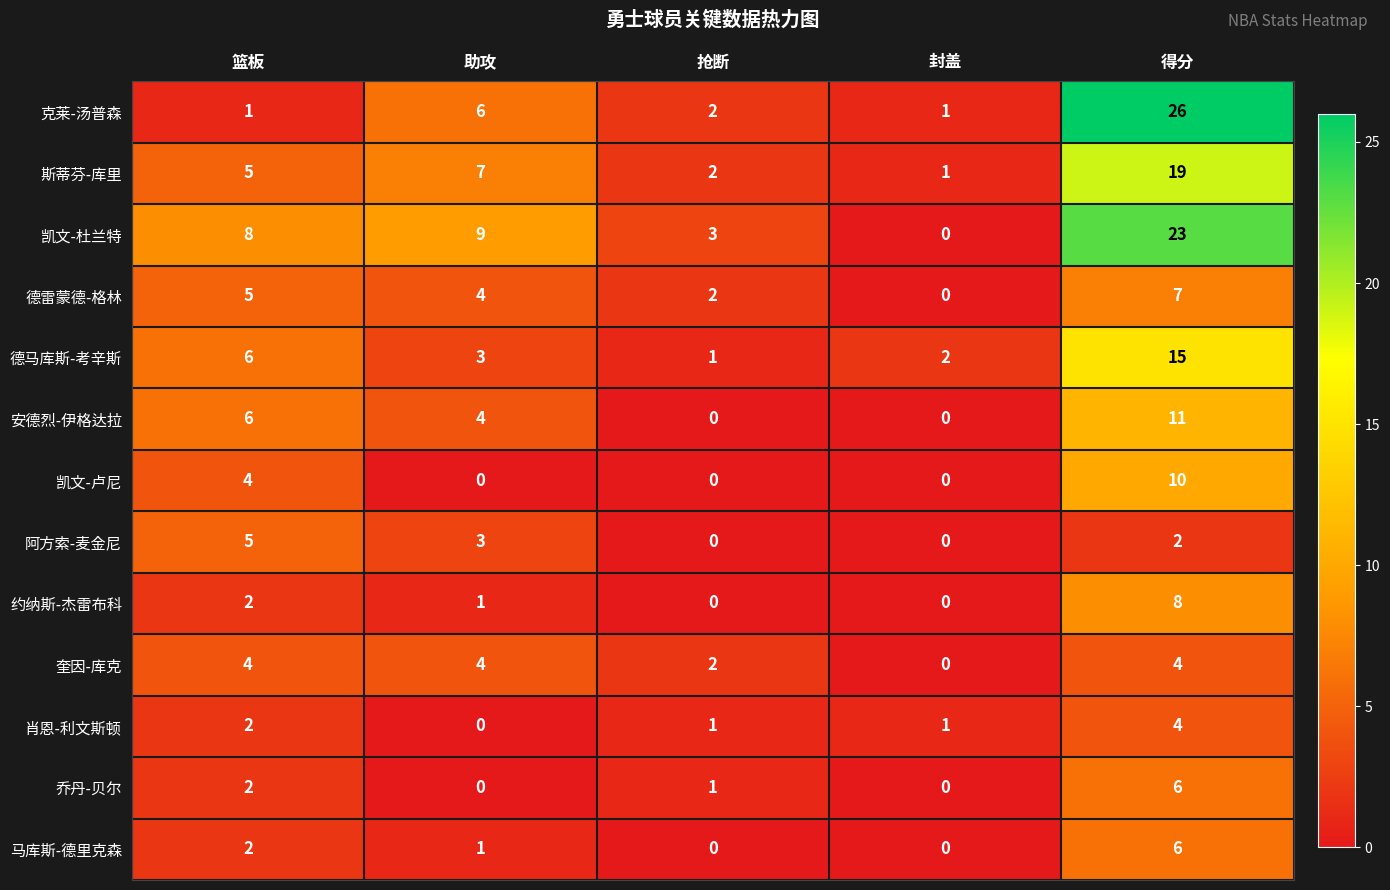

Which series has the widest spread of values?

克莱-汤普森